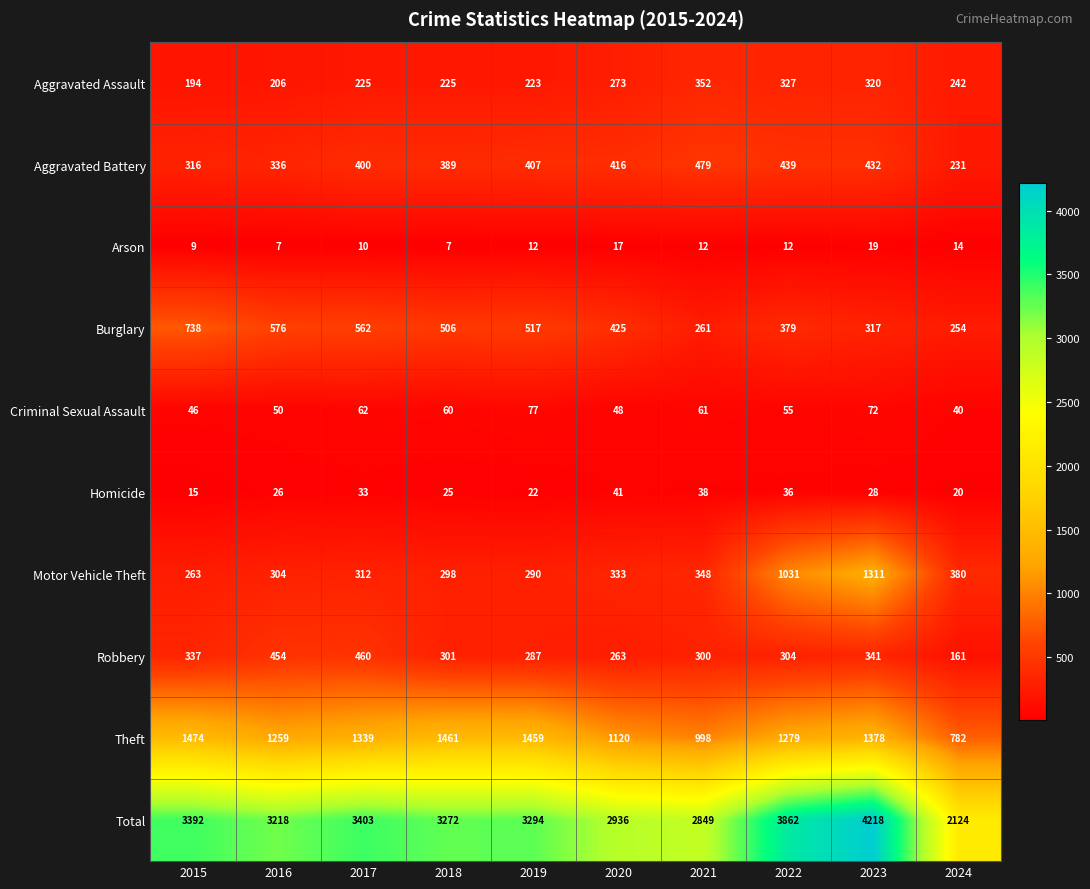

What is the maximum value shown in the chart?

4218